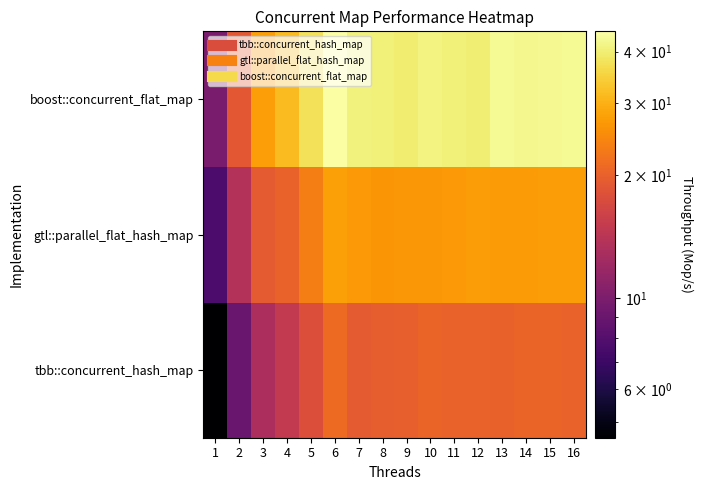

Between 5 and 9, which series saw the biggest shift?

gtl::parallel_flat_hash_map